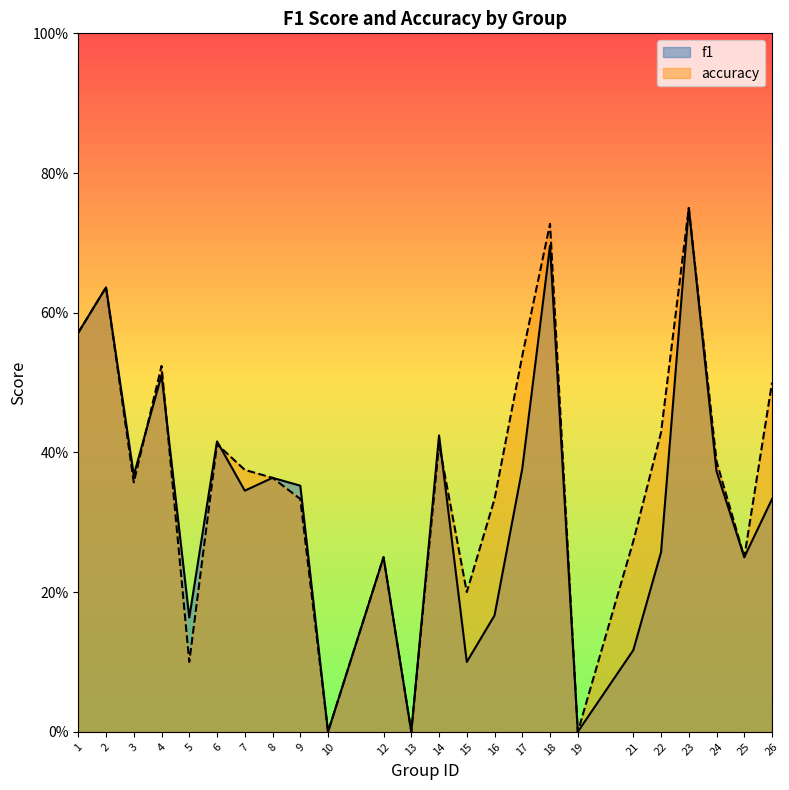

At 16, list the series in order from largest to smallest.

accuracy, f1